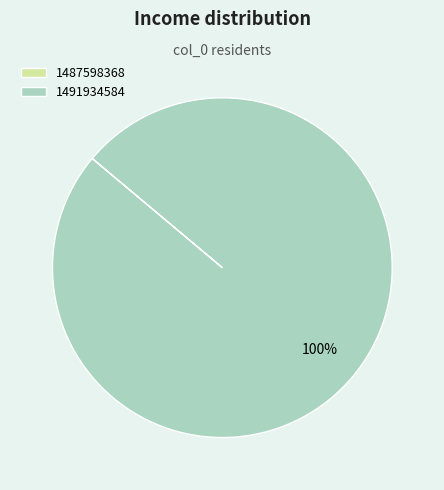

Which slice is the largest?

1491934584